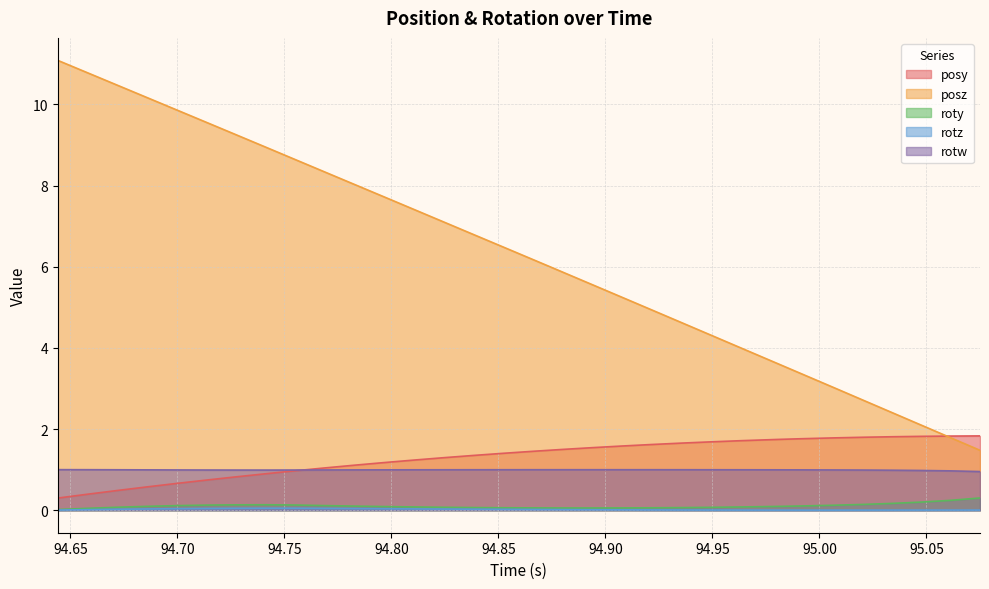

True or false: posy and rotz intersect in this chart.

False